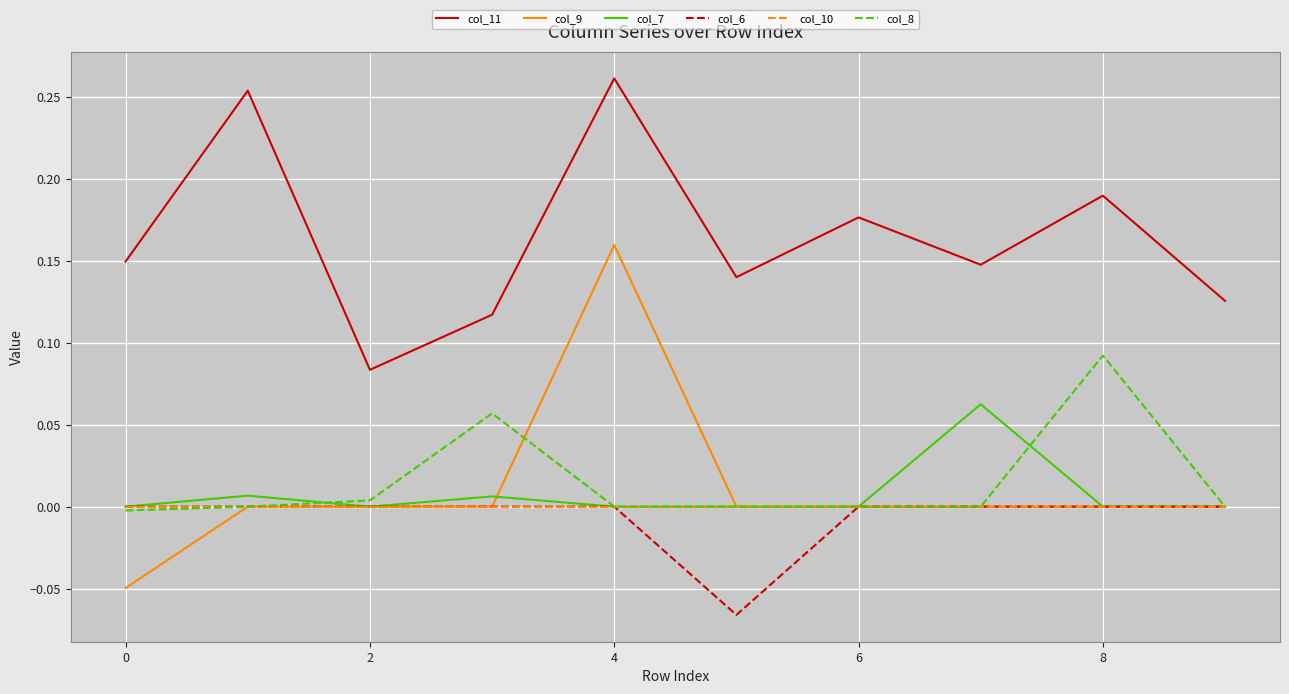

Which series has the largest range (max minus min)?

col_9